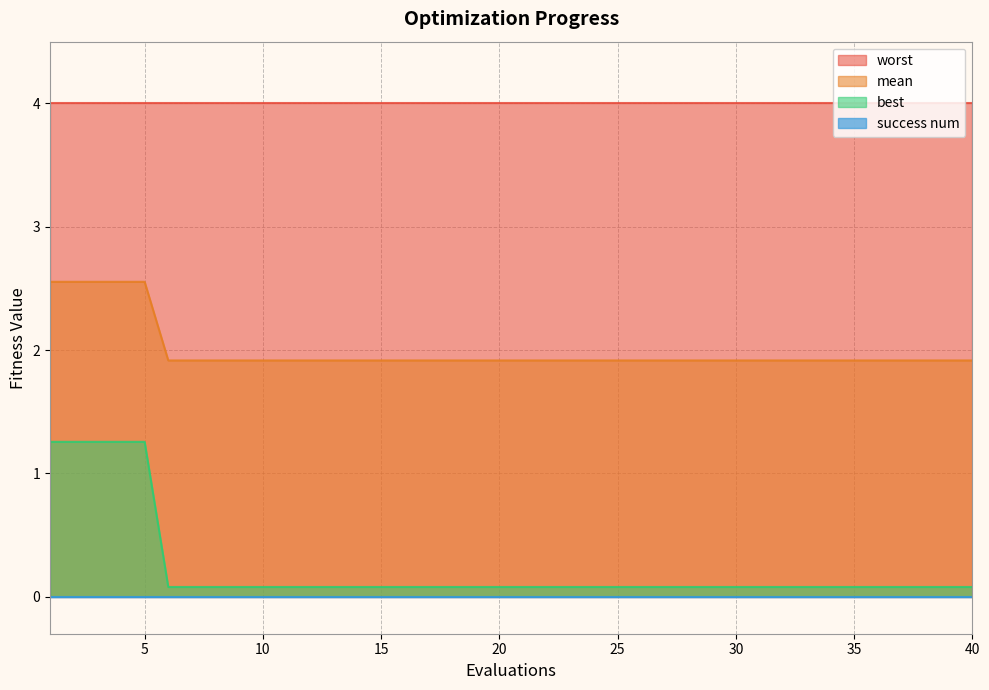

True or false: best and mean intersect in this chart.

False